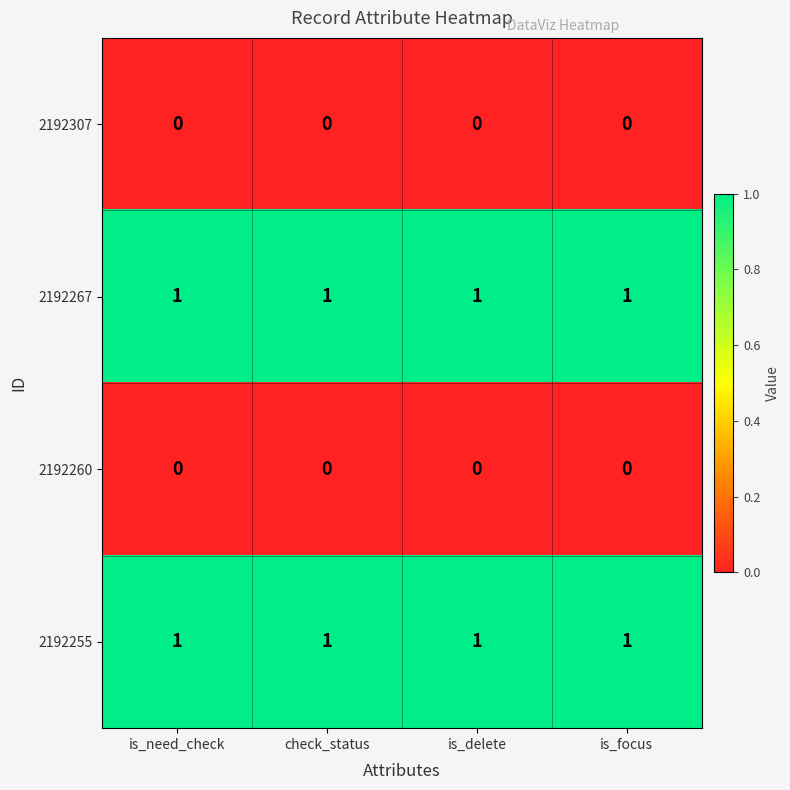

Is the value of 2192307 at is_focus greater than the value of 2192267 at is_delete?

No